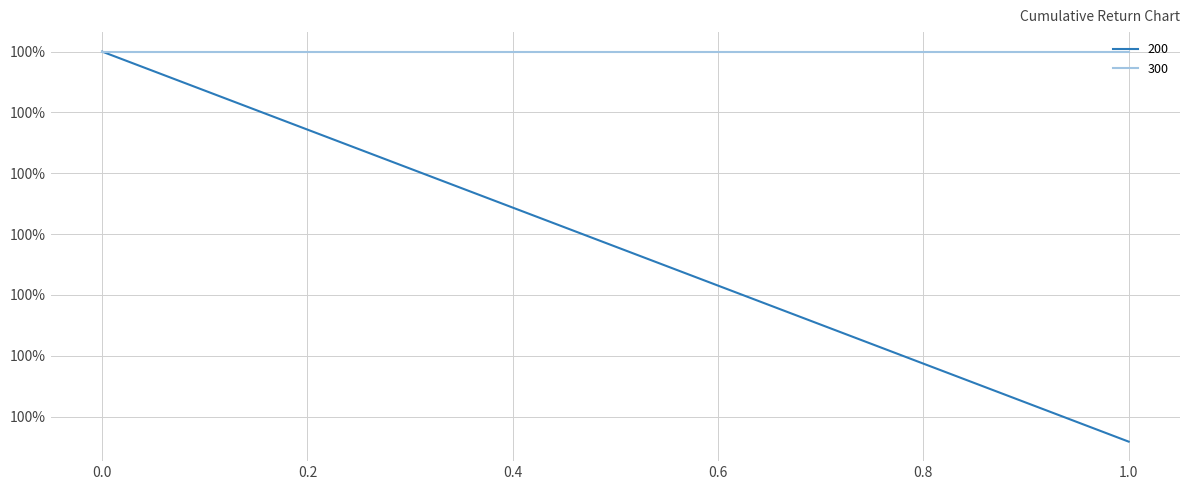

Rank the series by their maximum value, from highest to lowest.

200, 300